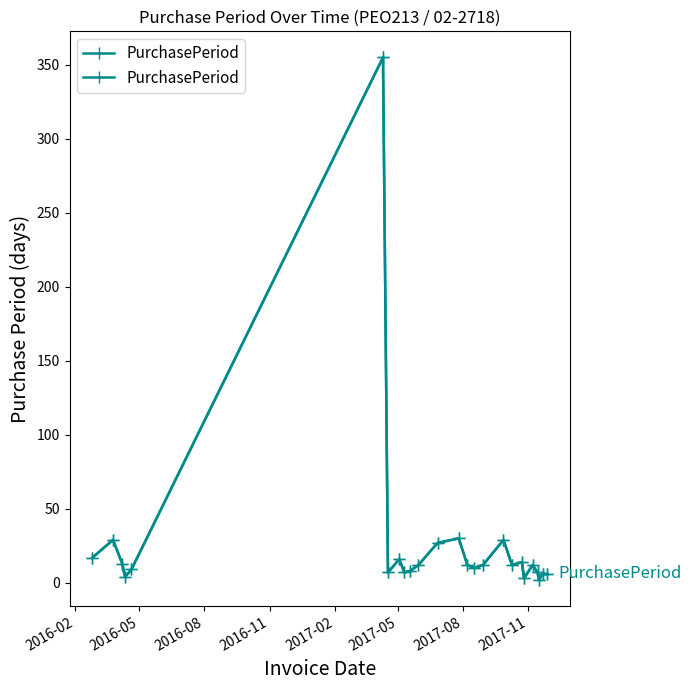

How many lines are shown in the chart?

1